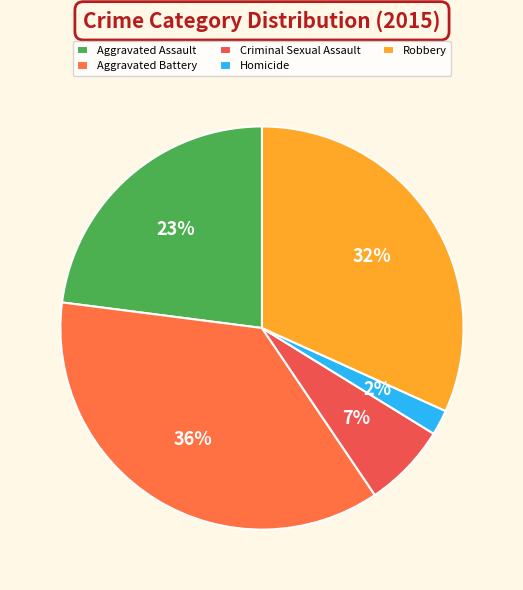

True or false: Aggravated Assault accounts for 35% of the total.

False